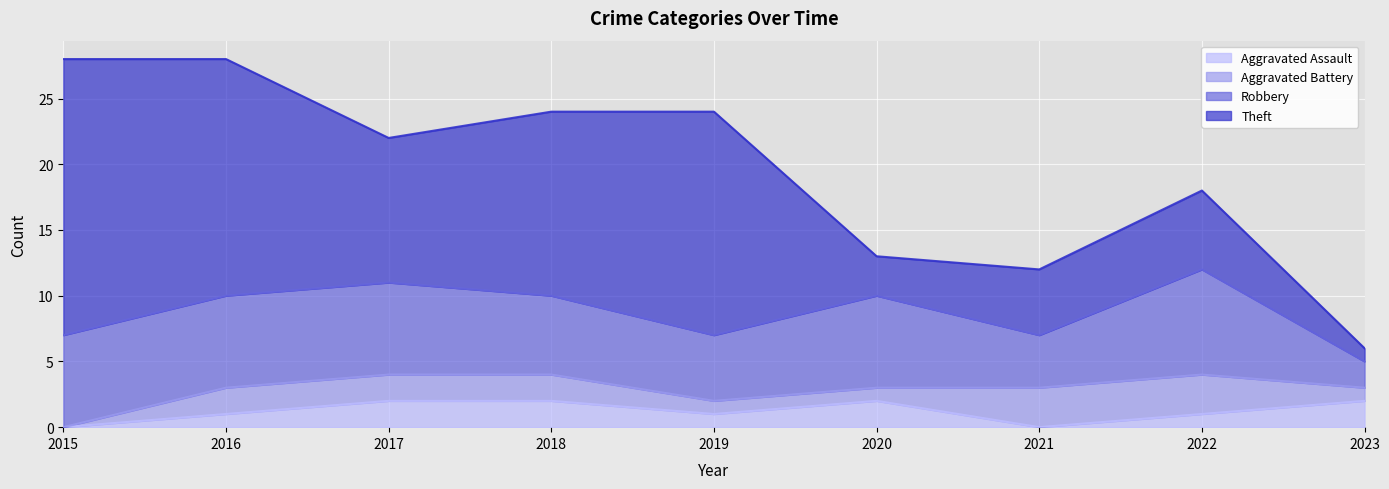

How many lines are shown in the chart?

4